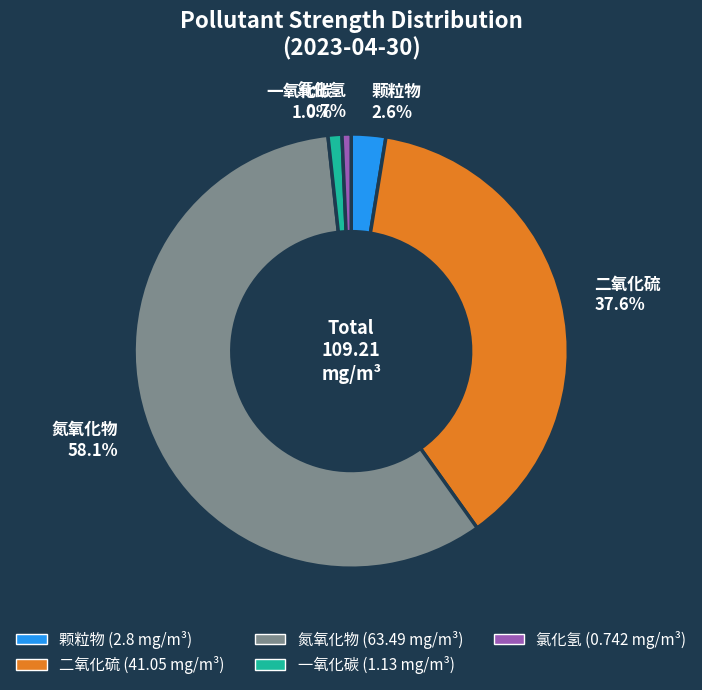

Which slice is the largest?

氮氧化物